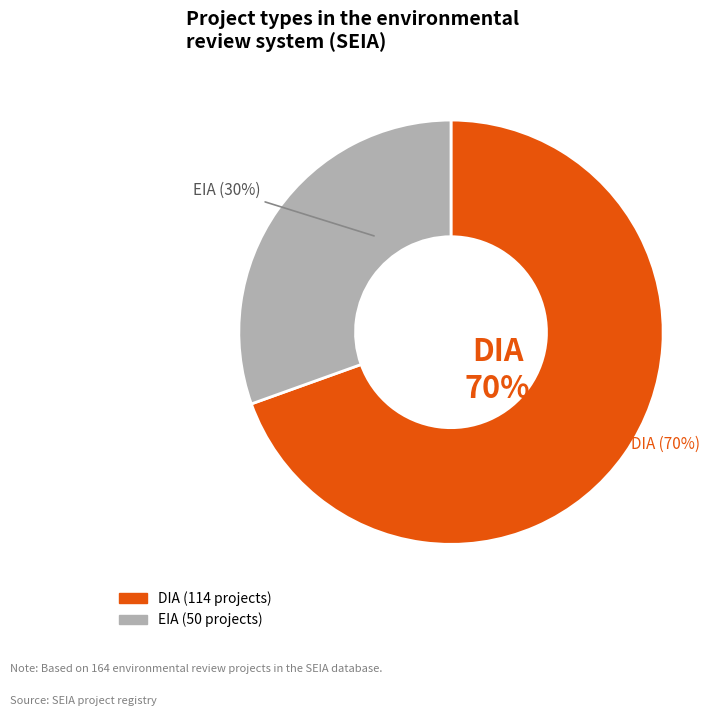

Is the sum of EIA and DIA greater than half?

Yes